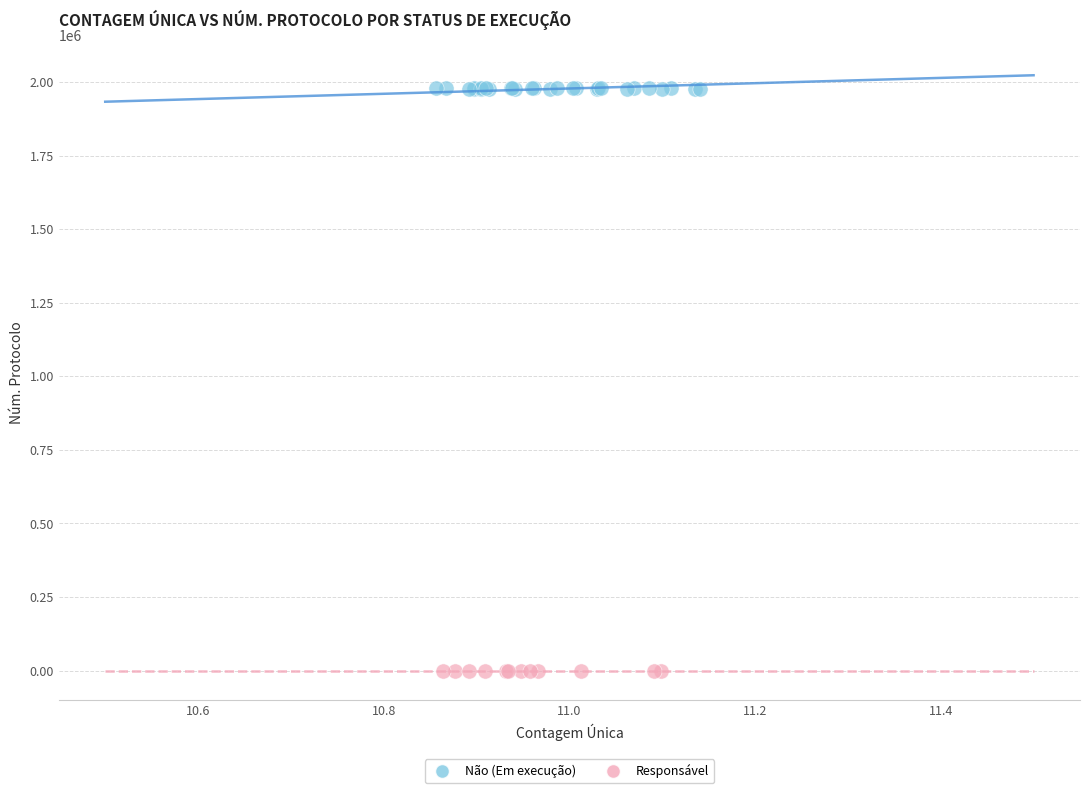

Which series has the largest Y range (max minus min)?

Não (Em execução)